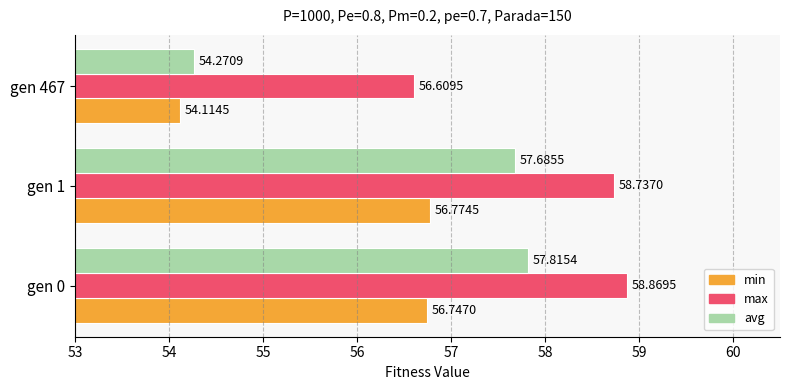

Is the value of min at gen 0 greater than the value of avg at gen 1?

No